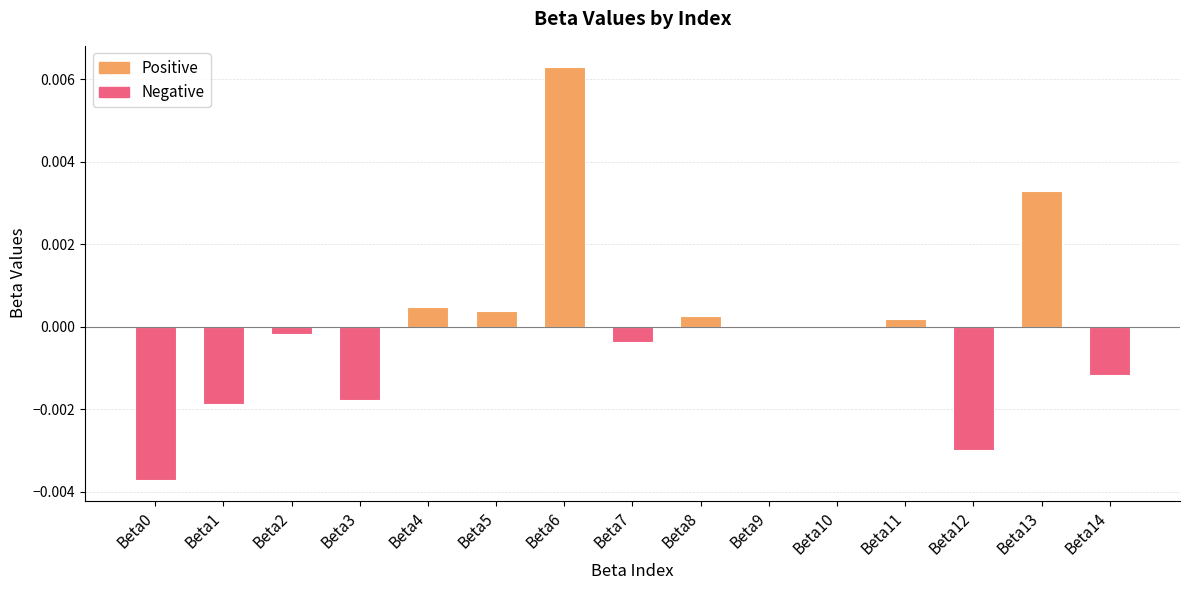

Count the number of data series in this chart.

1